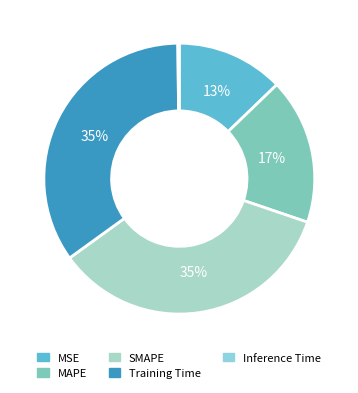

How many slices are in this pie chart?

5